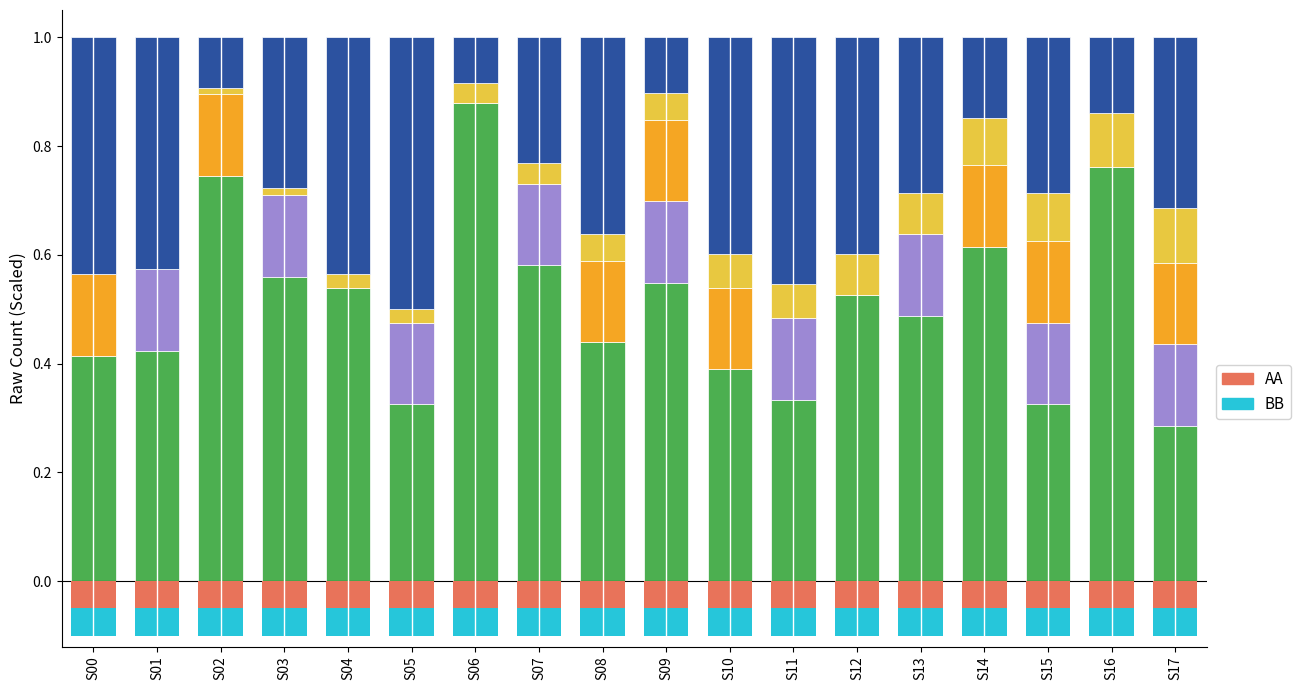

Reading left to right, transcribe all the data shown in this chart.

source_state: 0.0	0.0	0.0	0.0	0.0	0.0	0.0	0.0	0.1	0.1	0.1	0.1	0.1	0.1	0.1	0.1	0.1	0.1
destination_state: 0.4	0.4	0.1	0.3	0.4	0.5	0.1	0.2	0.4	0.1	0.4	0.5	0.4	0.3	0.1	0.3	0.1	0.3
input_num_a: 0.2	0.0	0.2	0.0	0.0	0.0	0.0	0.0	0.2	0.2	0.2	0.0	0.0	0.0	0.2	0.2	0.0	0.2
input_num_b: 0.0	0.2	0.0	0.2	0.0	0.2	0.0	0.2	0.0	0.2	0.0	0.2	0.0	0.2	0.0	0.2	0.0	0.2